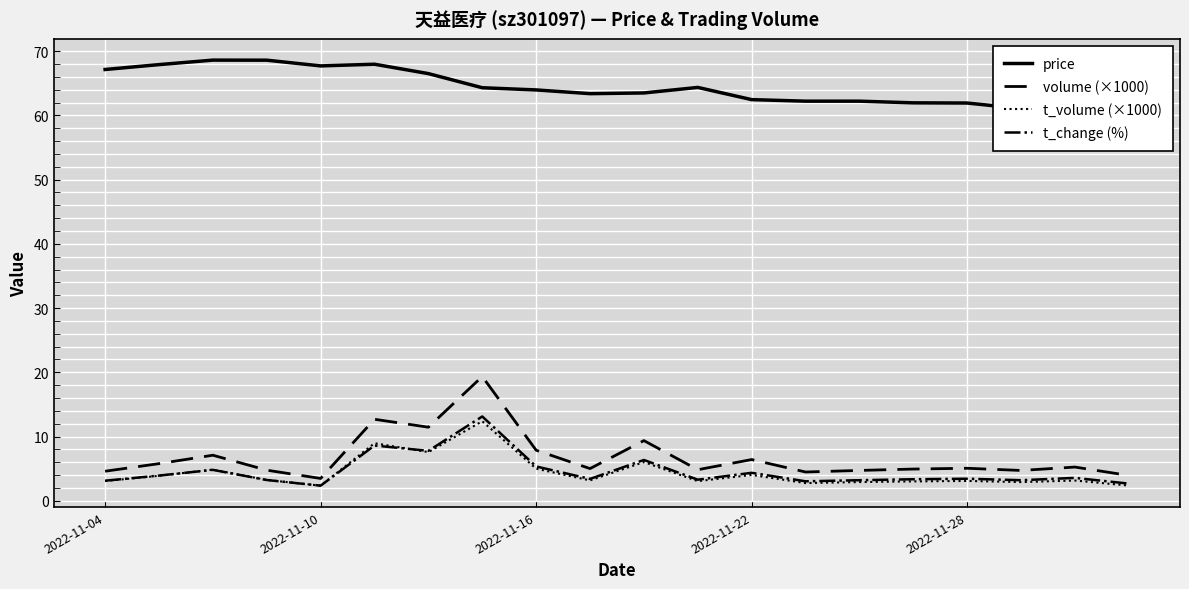

True or false: t_change (%) has a value of 2.4 at 2022-11-10.

True